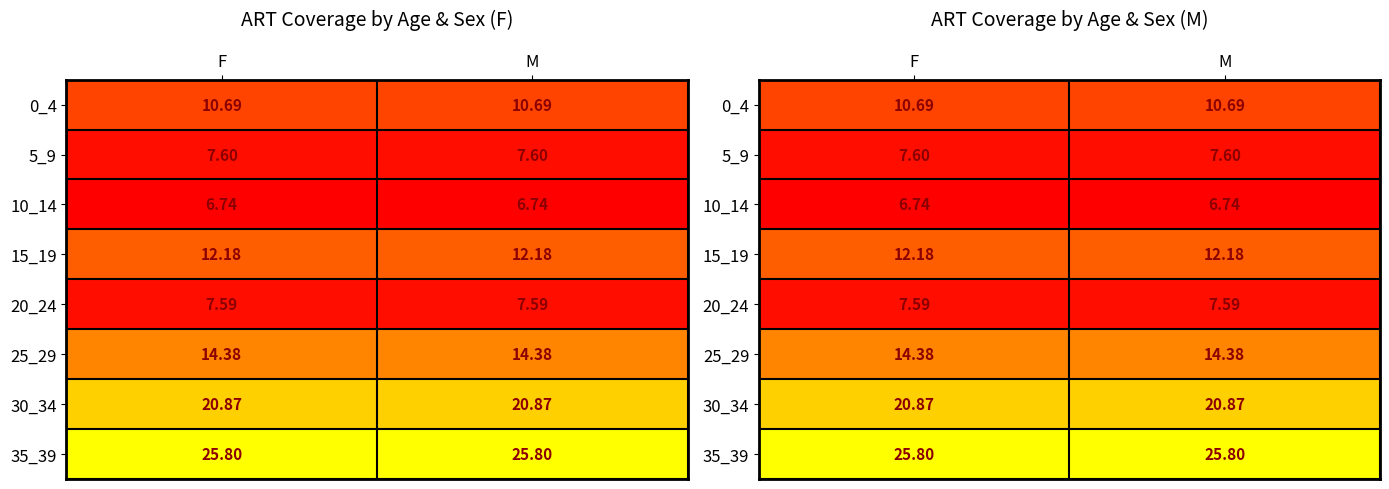

What is the sum of all 5_9 values?

15.2